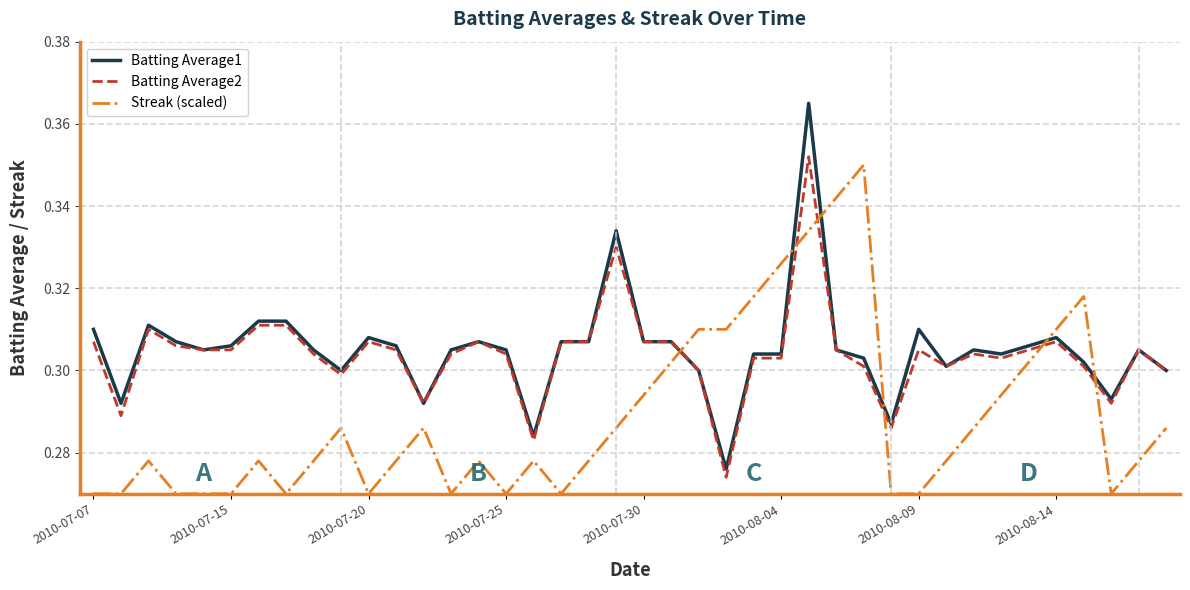

After their last crossing, which series has the higher values: Streak (scaled) or Batting Average1?

Batting Average1